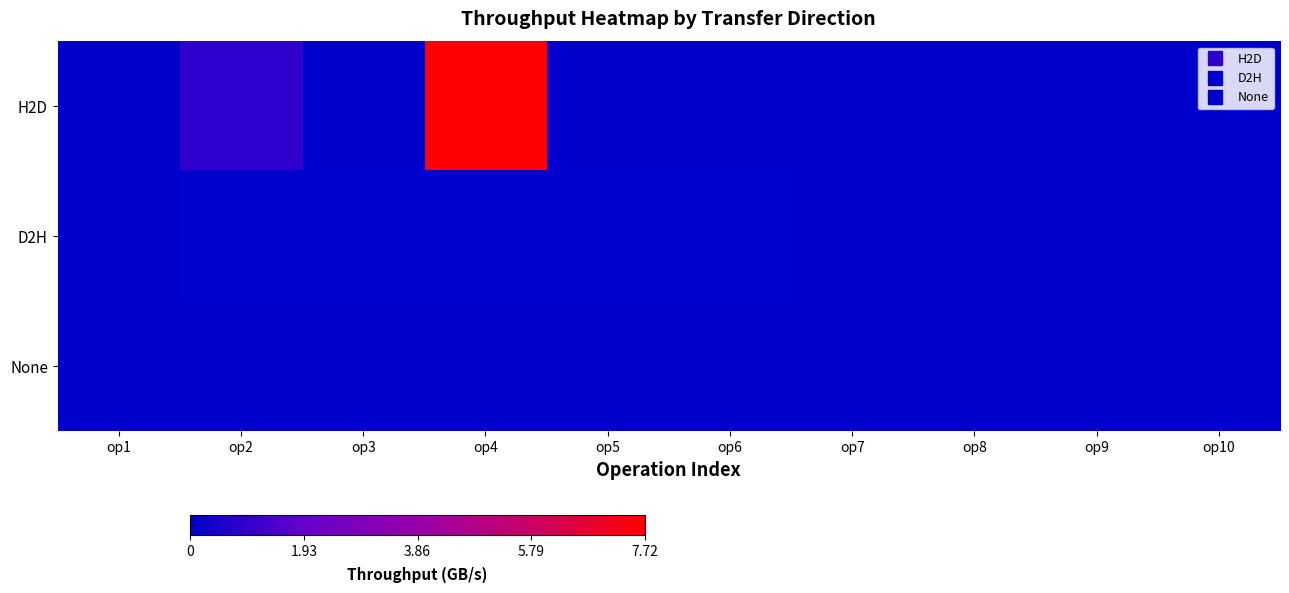

Reading left to right, what are all the values shown in this chart?

H2D: op1=0.0	op2=0.9	op3=0.0	op4=7.7	op5=0.0	op6=0.0	op7=0.0	op8=0.0	op9=0.0	op10=0.0
D2H: op1=0.0	op2=0.0	op3=0.0	op4=0.0	op5=0.0	op6=0.0	op7=0.0	op8=0.0	op9=0.0	op10=0.0
None: op1=0.0	op2=0.0	op3=0.0	op4=0.0	op5=0.0	op6=0.0	op7=0.0	op8=0.0	op9=0.0	op10=0.0